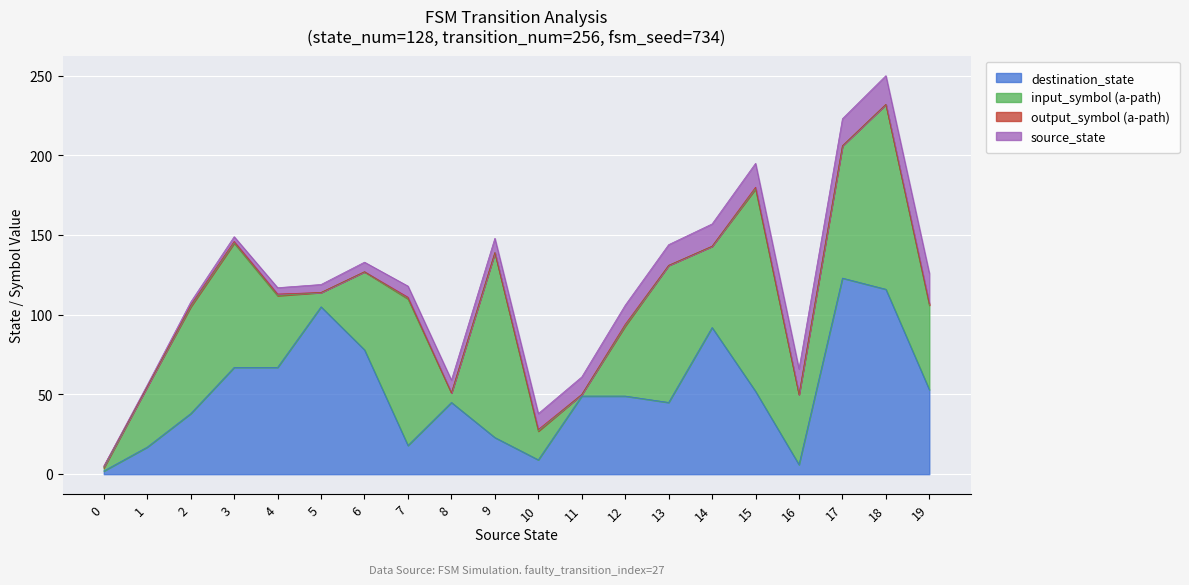

List the series in order of their peak value, highest first.

input_symbol (a-path), destination_state, source_state, output_symbol (a-path)